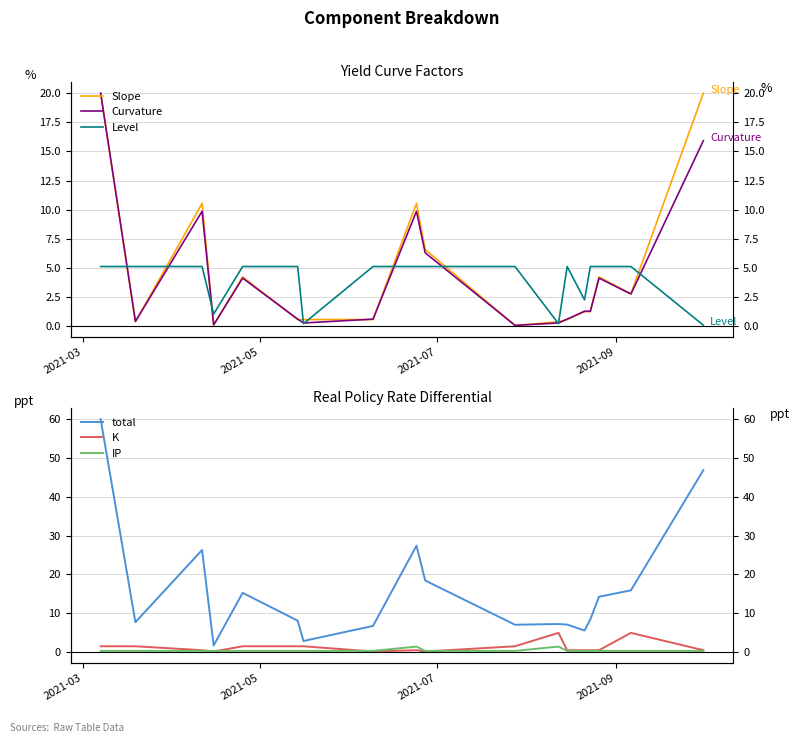

What is the value of the Level point at the 9th from the left?

5.1